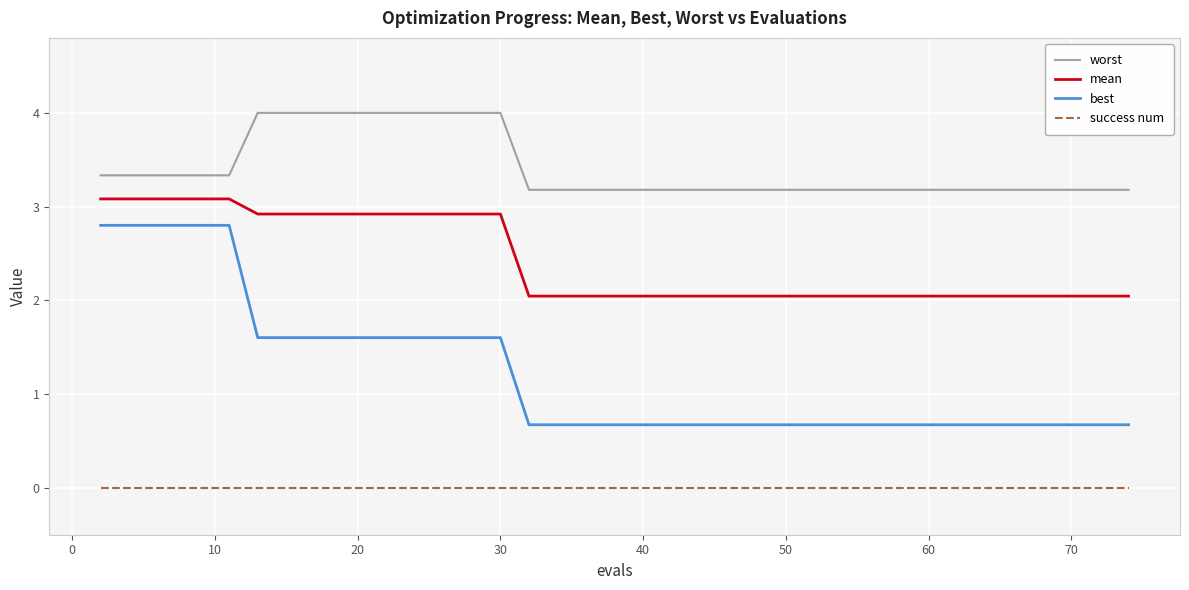

Which series has the widest spread of values?

best